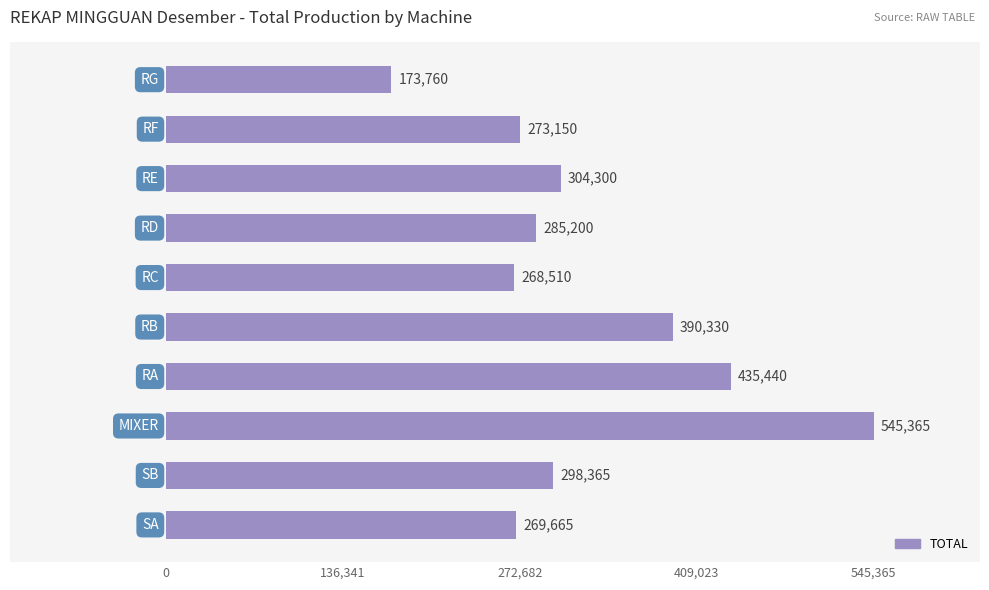

What is the sum of all values?

3244085